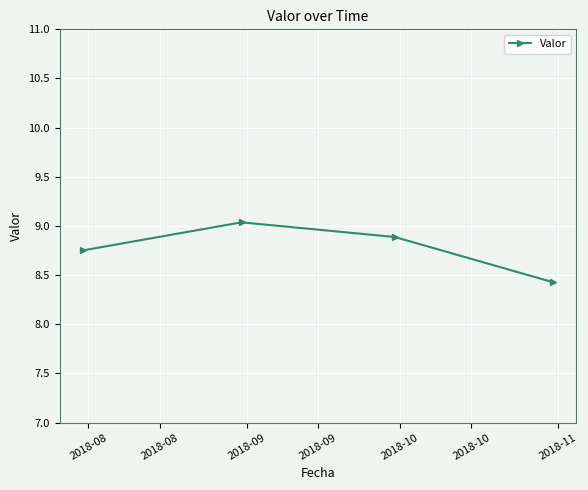

What is the value of the 4th point from the left?

8.4